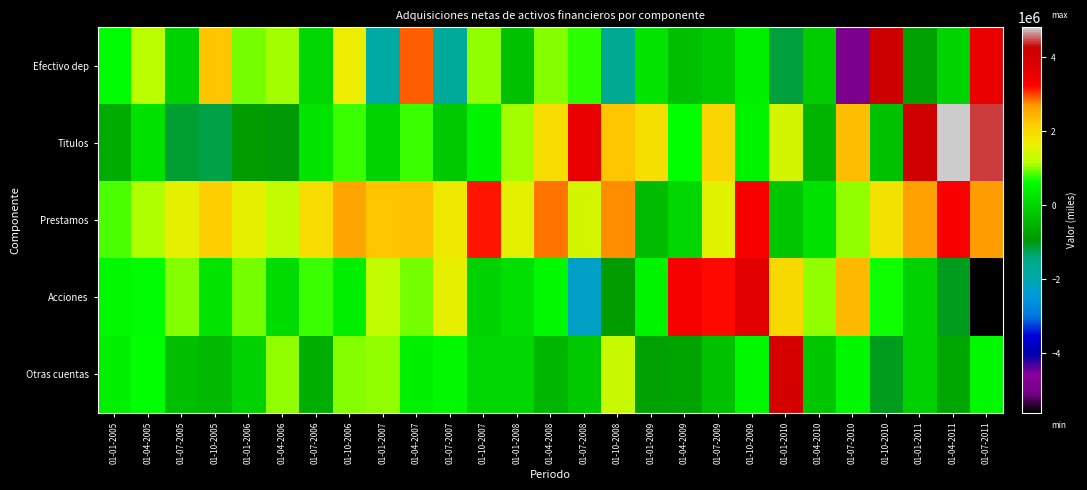

Reading left to right, what are all the values shown in this chart?

Efectivo dep: 01-01-2005=584756	01-04-2005=1151387	01-07-2005=-55710	01-10-2005=2253954	01-01-2006=949674	01-04-2006=1078045	01-07-2006=27179	01-10-2006=1713562	01-01-2007=-1888979	01-04-2007=2928296	01-07-2007=-1727201	01-10-2007=1062169	01-01-2008=-290588	01-04-2008=1015317	01-07-2008=776753	01-10-2008=-1605888	01-01-2009=224182	01-04-2009=-341117	01-07-2009=-177994	01-10-2009=434086	01-01-2010=-1171043	01-04-2010=-133768	01-07-2010=-4949812	01-10-2010=4232733	01-01-2011=-791061	01-04-2011=-15635	01-07-2011=3535504
Titulos: 01-01-2005=-629138	01-04-2005=187570	01-07-2005=-1113983	01-10-2005=-1183904	01-01-2006=-863735	01-04-2006=-961706	01-07-2006=235048	01-10-2006=816598	01-01-2007=-24204	01-04-2007=808371	01-07-2007=-179859	01-10-2007=493997	01-01-2008=1094384	01-04-2008=1944498	01-07-2008=3537768	01-10-2008=2281208	01-01-2009=1912343	01-04-2009=639180	01-07-2009=2083274	01-10-2009=478144	01-01-2010=1396057	01-04-2010=-511562	01-07-2010=2350489	01-10-2010=-280232	01-01-2011=4194955	01-04-2011=4811749	01-07-2011=4413530
Prestamos: 01-01-2005=852719	01-04-2005=1122153	01-07-2005=1610650	01-10-2005=2158368	01-01-2006=1633699	01-04-2006=1267448	01-07-2006=1921781	01-10-2006=2607703	01-01-2007=2285976	01-04-2007=2322702	01-07-2007=1752026	01-10-2007=3147981	01-01-2008=1562924	01-04-2008=2847843	01-07-2008=1394701	01-10-2008=2752513	01-01-2009=-395233	01-04-2009=27617	01-07-2009=1523264	01-10-2009=3331819	01-01-2010=-235293	01-04-2010=209429	01-07-2010=1057571	01-10-2010=1859753	01-01-2011=2648177	01-04-2011=3297801	01-07-2011=2690837
Acciones: 01-01-2005=562327	01-04-2005=615564	01-07-2005=986574	01-10-2005=227262	01-01-2006=983071	01-04-2006=100777	01-07-2006=818166	01-10-2006=402211	01-01-2007=1242956	01-04-2007=957293	01-07-2007=1608419	01-10-2007=-59740	01-01-2008=152791	01-04-2008=539580	01-07-2008=-2256196	01-10-2008=-879297	01-01-2009=494105	01-04-2009=3353117	01-07-2009=3211379	01-10-2009=3666876	01-01-2010=2002821	01-04-2010=1037974	01-07-2010=2399780	01-10-2010=691364	01-01-2011=-54616	01-04-2011=-1040757	01-07-2011=-5609451
Otras cuentas: 01-01-2005=436389	01-04-2005=639780	01-07-2005=-322740	01-10-2005=-402565	01-01-2006=-67886	01-04-2006=1058489	01-07-2006=-572880	01-10-2006=1006116	01-01-2007=1038591	01-04-2007=451696	01-07-2007=567807	01-10-2007=27194	01-01-2008=24172	01-04-2008=-455349	01-07-2008=-175706	01-10-2008=1304384	01-01-2009=-780815	01-04-2009=-765079	01-07-2009=-306775	01-10-2009=539637	01-01-2010=3997305	01-04-2010=-220288	01-07-2010=518959	01-10-2010=-1044495	01-01-2011=-86360	01-04-2011=-719932	01-07-2011=565467